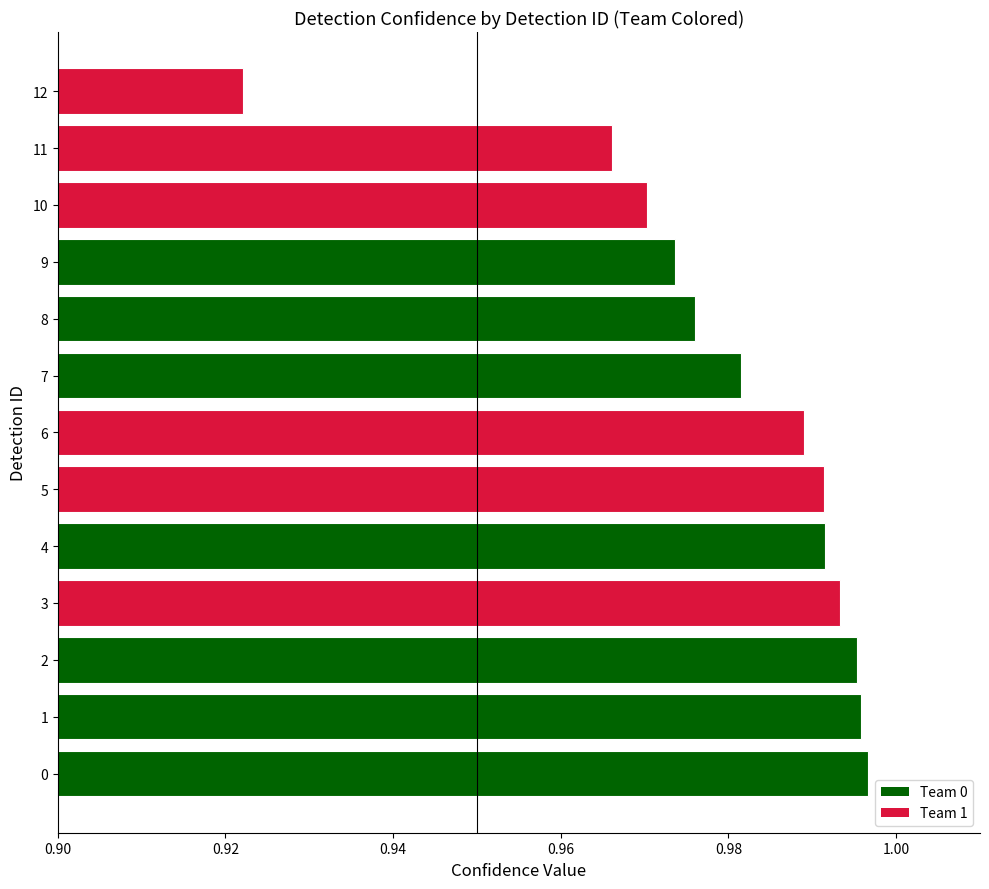

At which label is the value closest to 0?

12